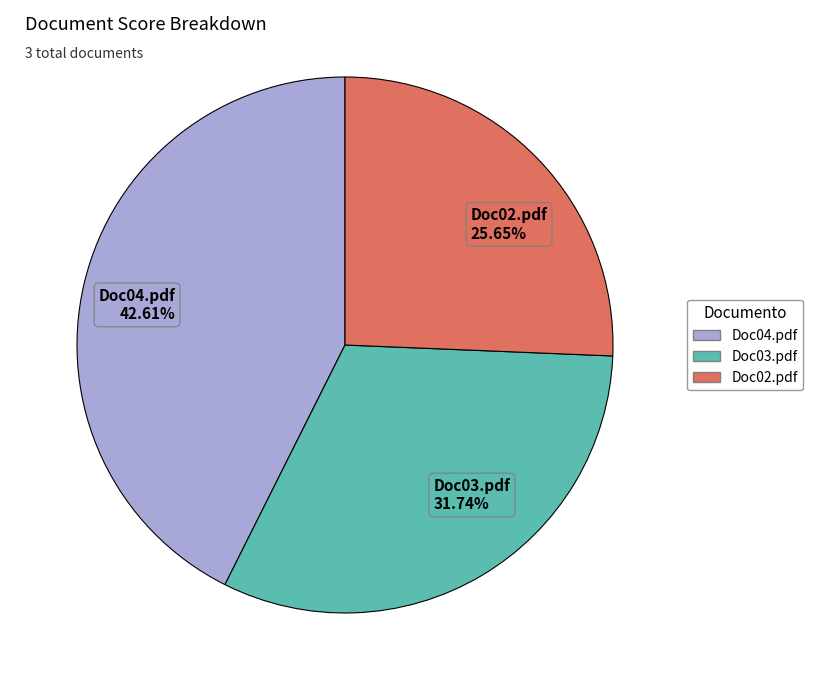

How many slices are in this pie chart?

3